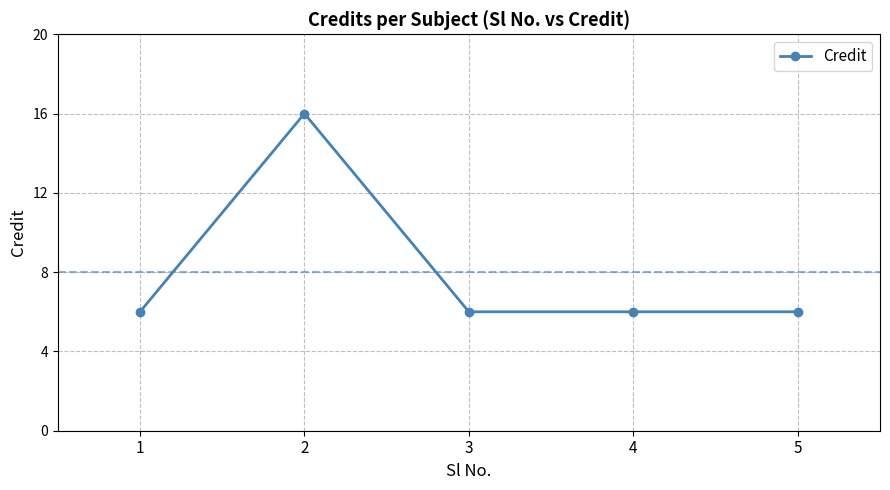

At which category does the data reach its first local peak?

2